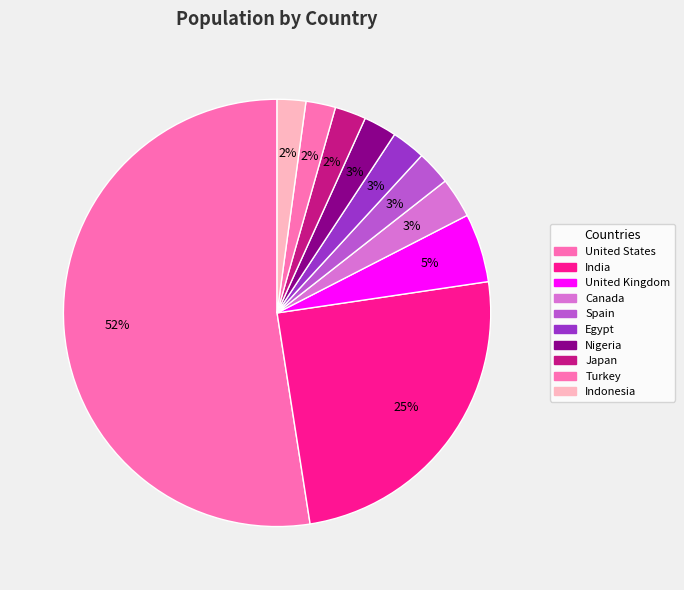

Which has a higher value, United Kingdom or Indonesia?

United Kingdom